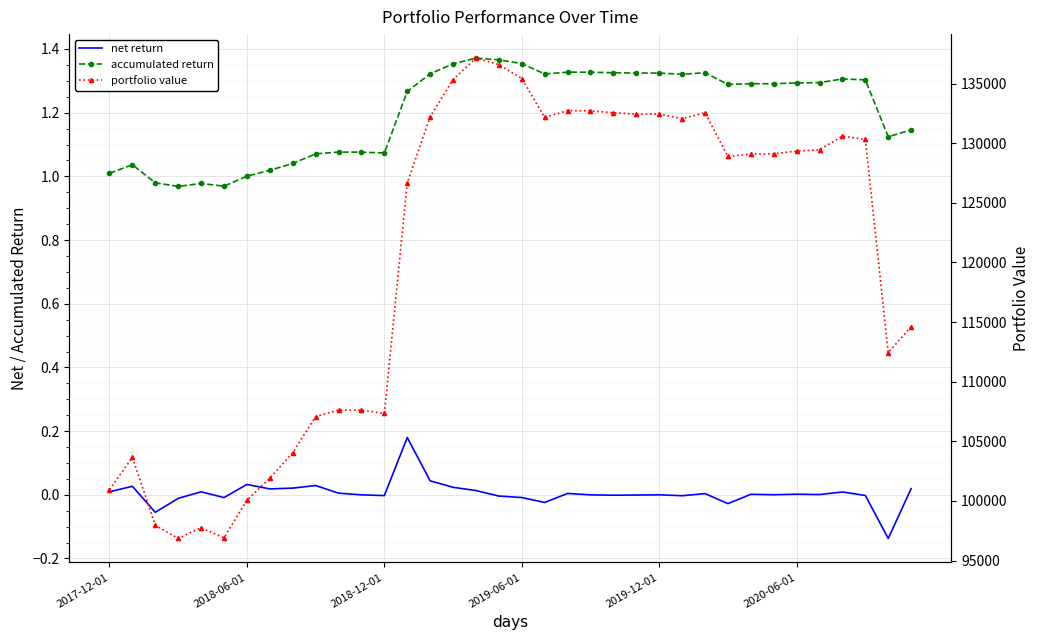

Which series has the widest spread of values?

portfolio value